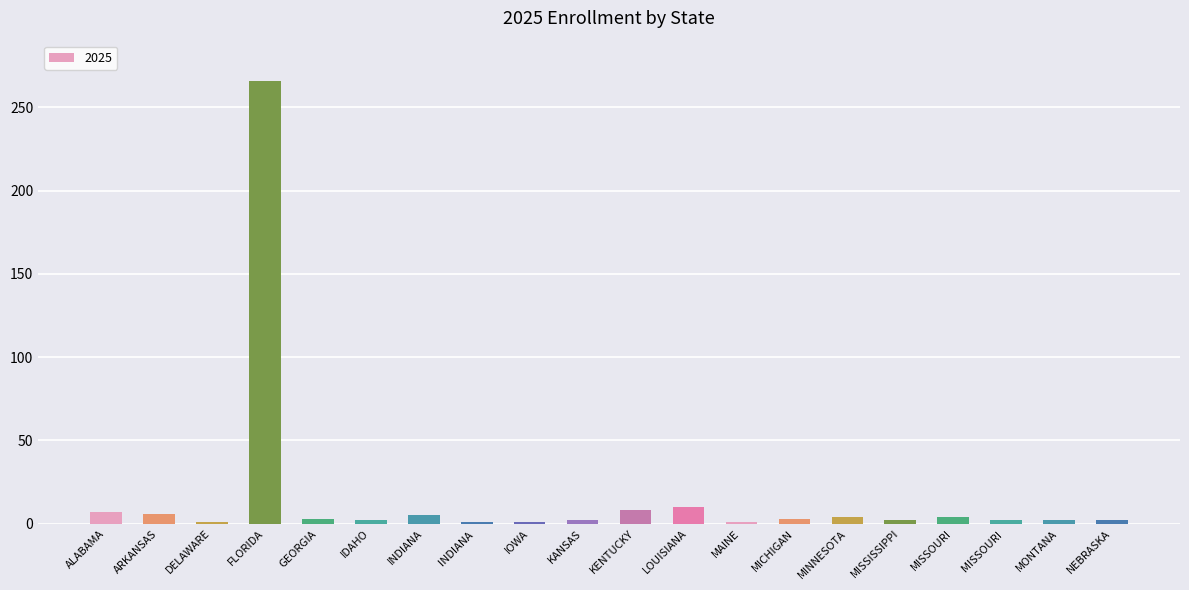

What is the label of the 18th bar from the left?

MISSOURI 